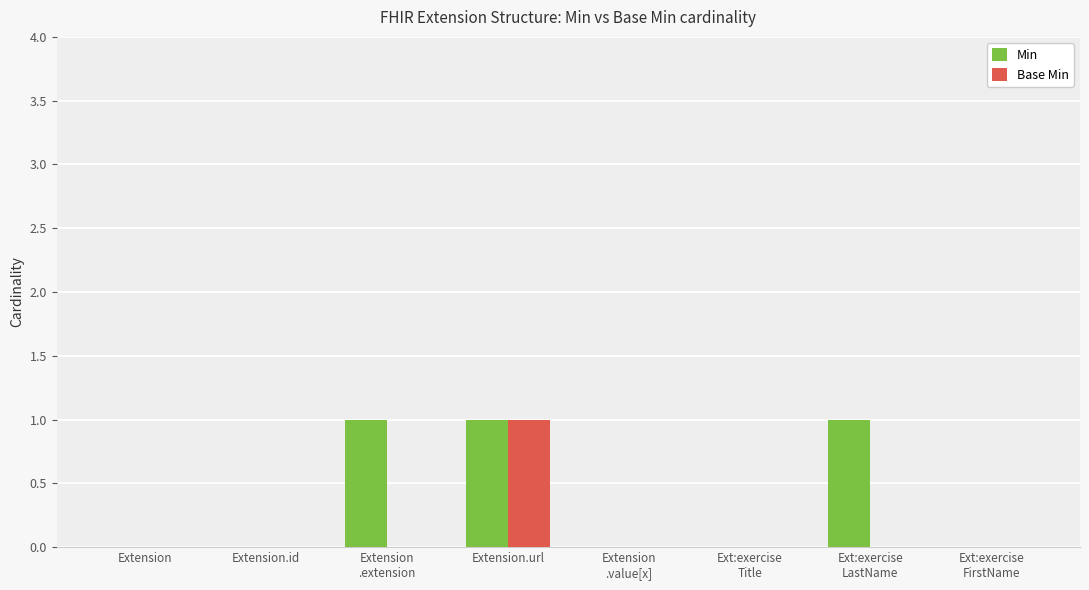

What is the sum of all Min values?

3